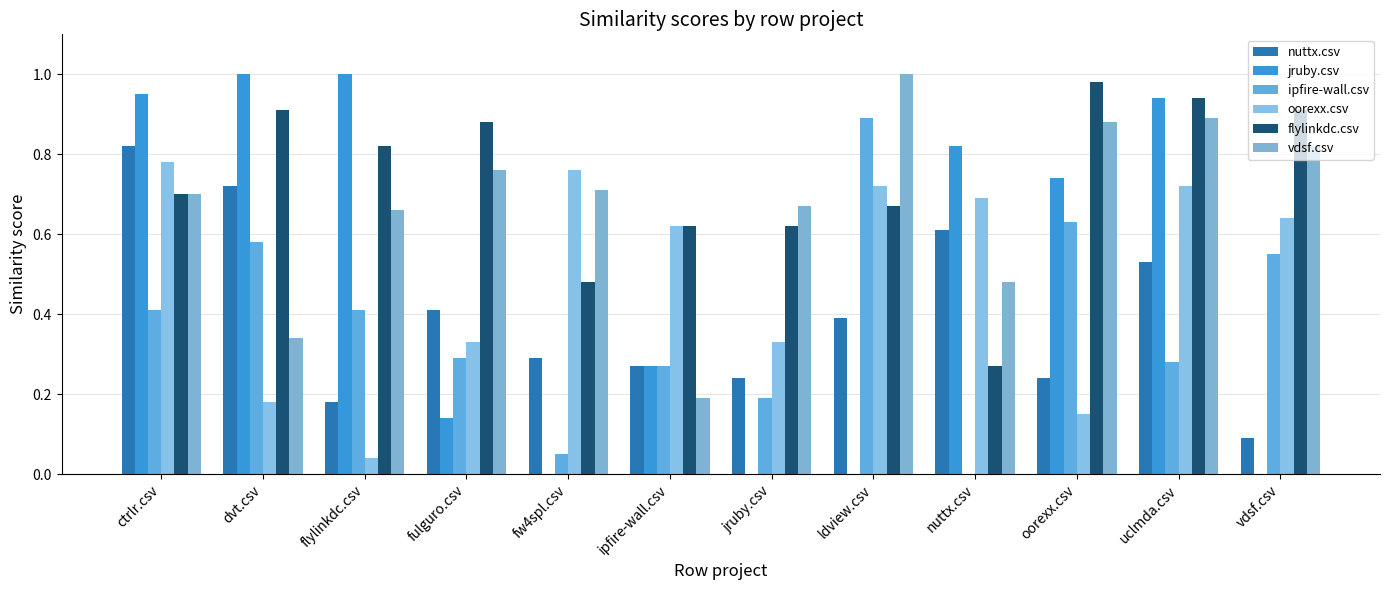

The value of nuttx.csv at jruby.csv is 0.2. True or false?

True